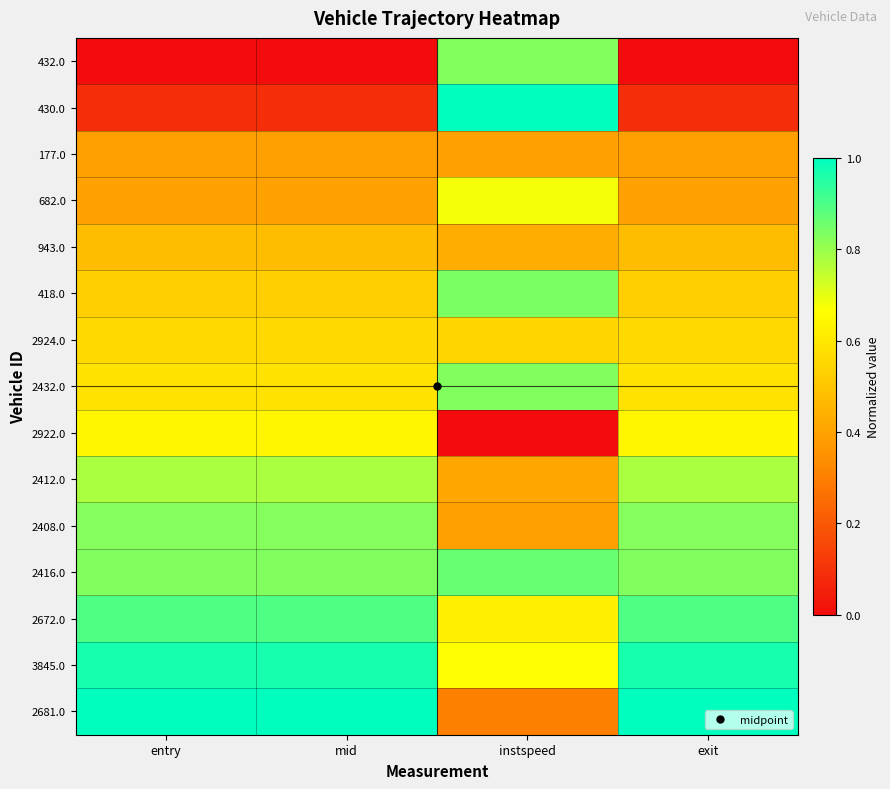

At instspeed, list the series in order from largest to smallest.

430.0, 2416.0, 418.0, 2432.0, 432.0, 682.0, 3845.0, 2672.0, 2924.0, 943.0, 2412.0, 177.0, 2408.0, 2681.0, 2922.0